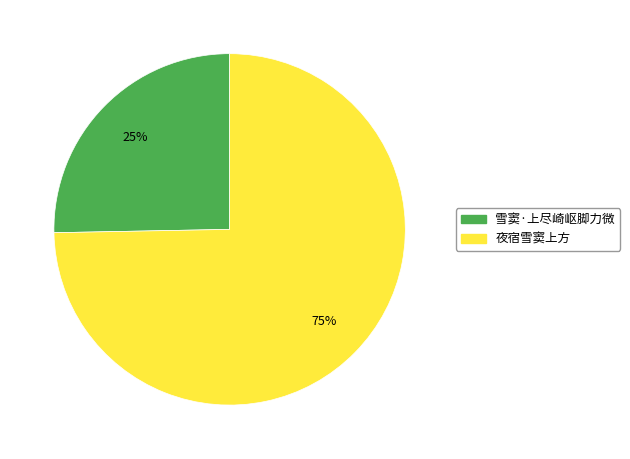

How many segments does this pie chart have?

2